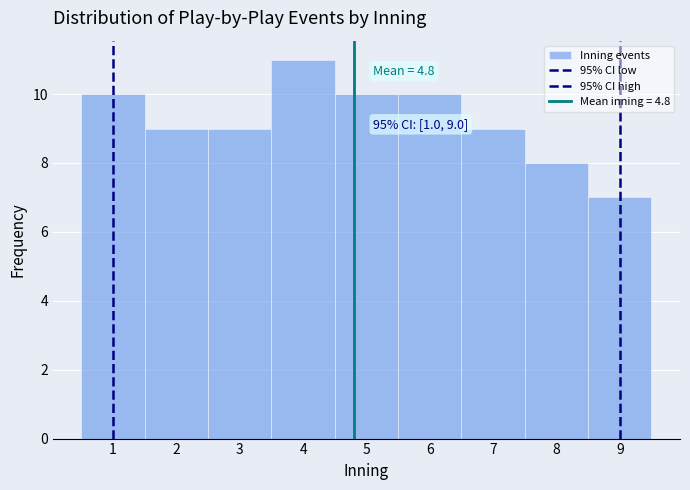

Over which range of the x-axis is the bar tallest?

3.5 to 4.5